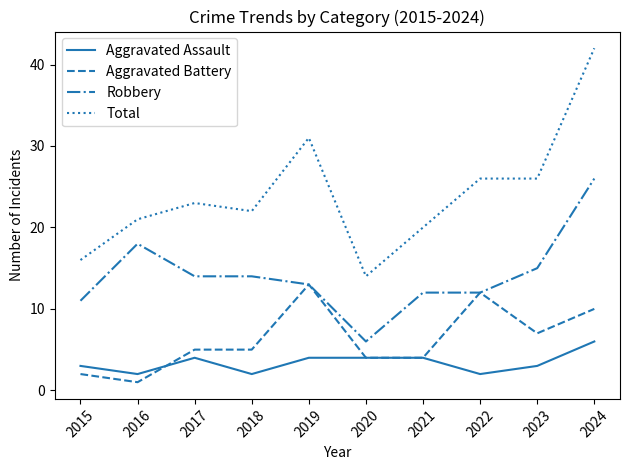

True or false: Aggravated Assault and Robbery cross at least once.

False